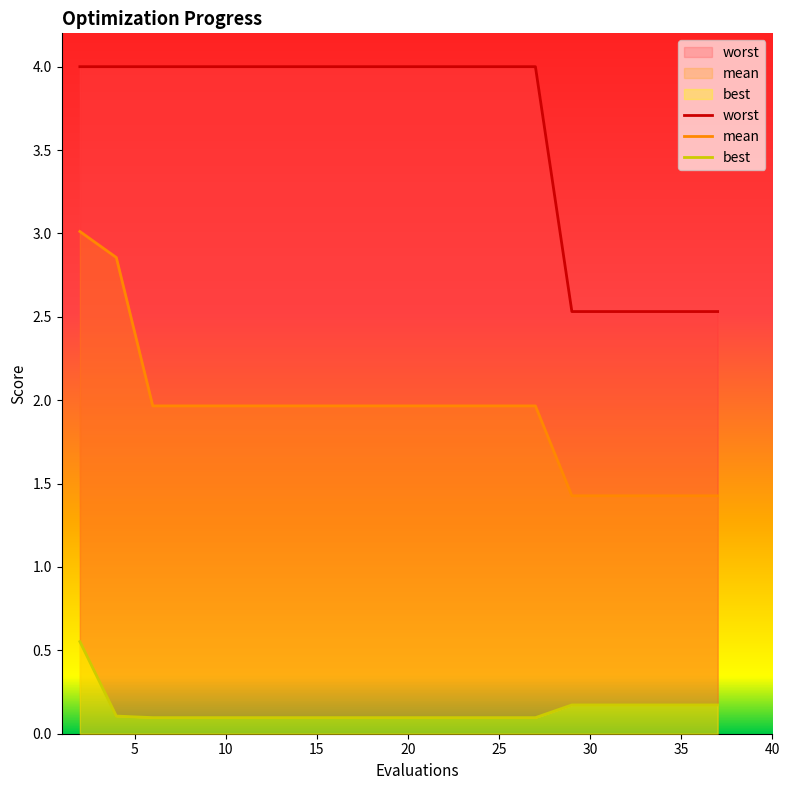

Does the chart display data point markers on the line(s)?

No